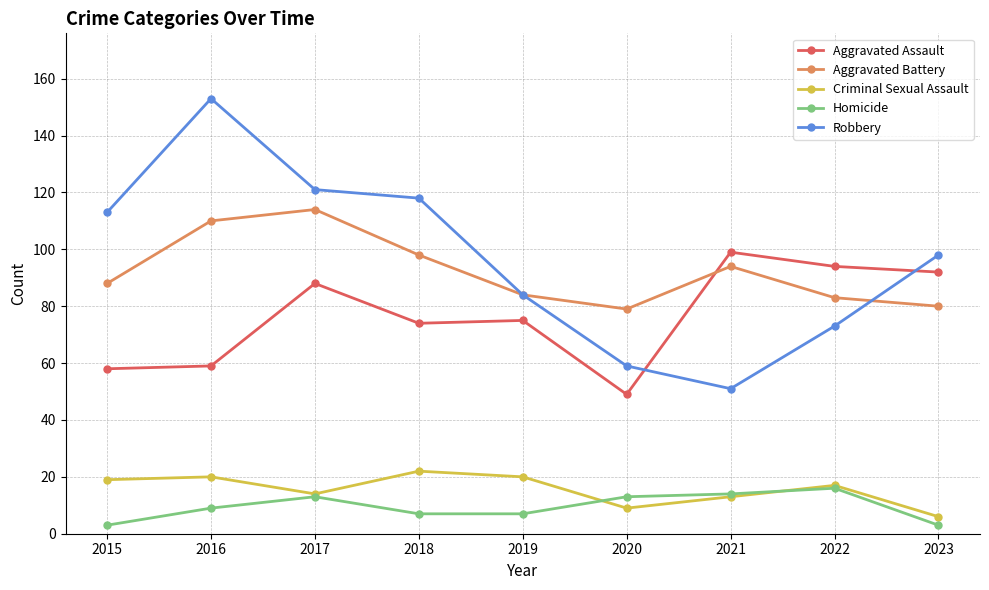

What is the sum of all Aggravated Battery values?

830